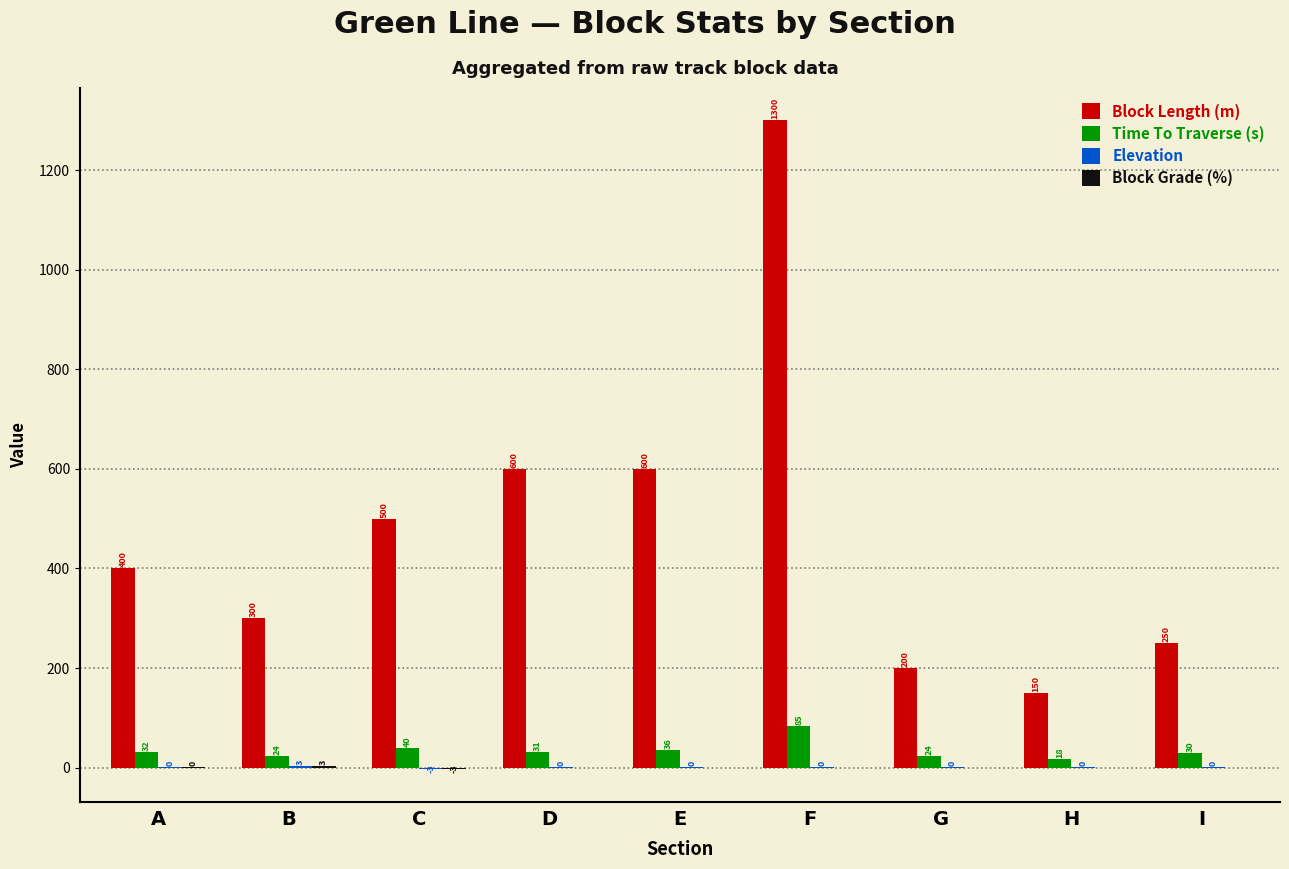

Which label corresponds to the largest value in the chart?

F